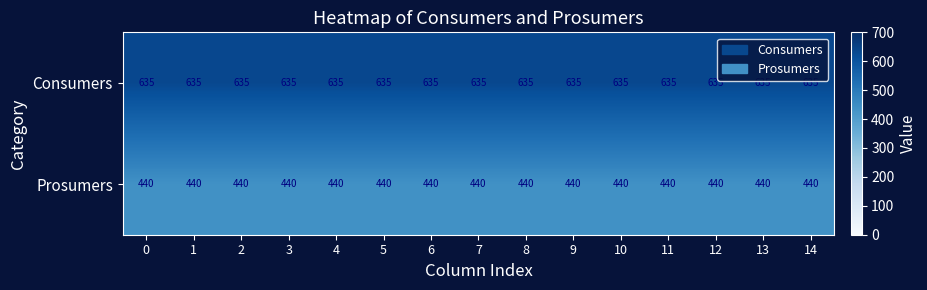

At how many categories does at least one series exceed 484?

15